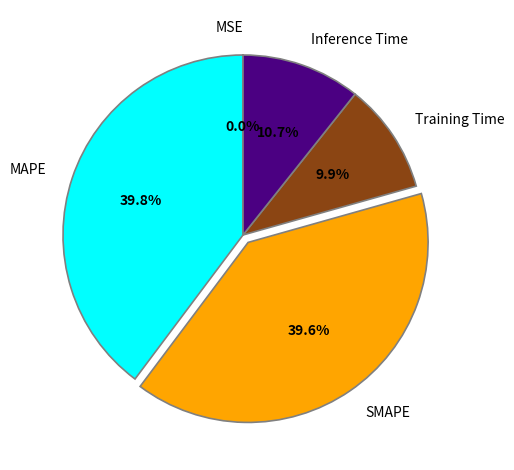

The SMAPE slice represents 49% of the pie. True or false?

False